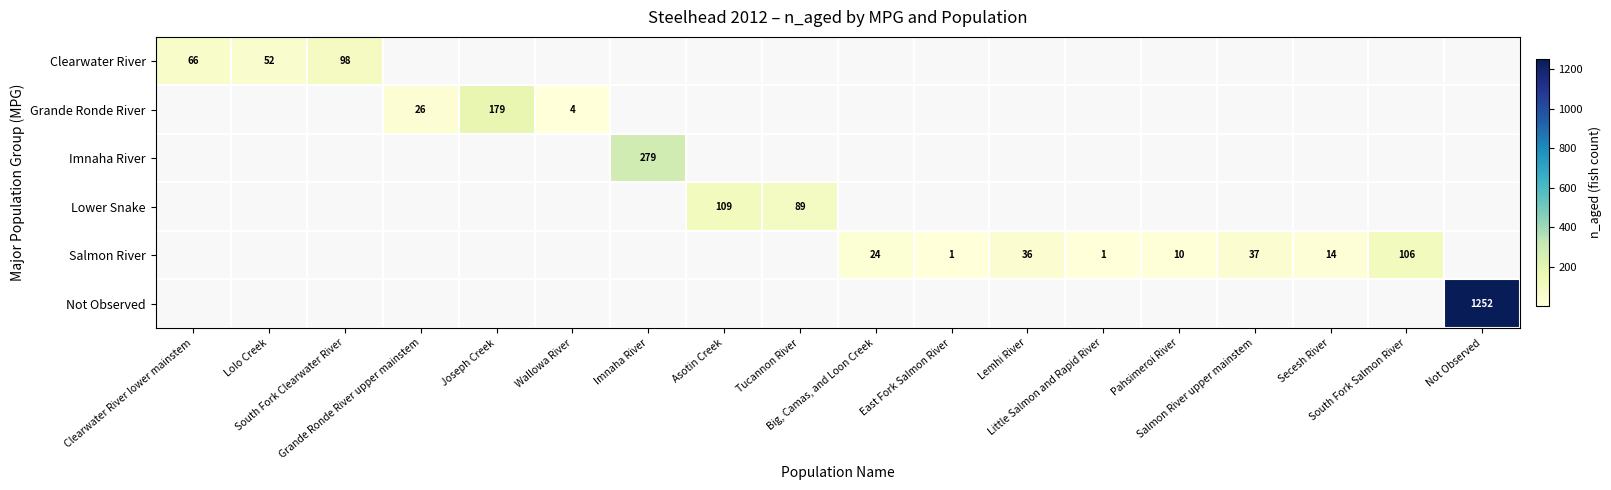

Is the value of Not Observed at South Fork Salmon River greater than the value of Salmon River at Asotin Creek?

No